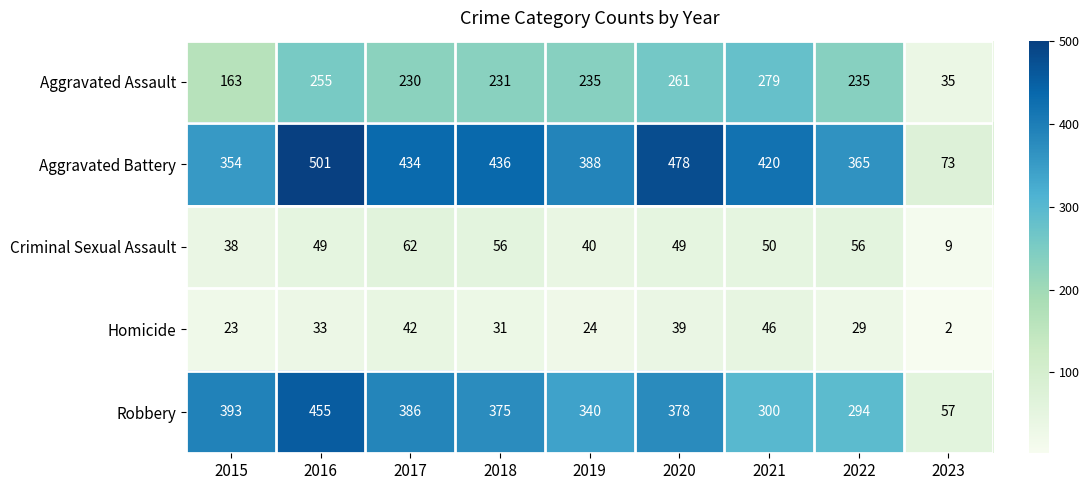

What is the average value of the Aggravated Battery series?

383